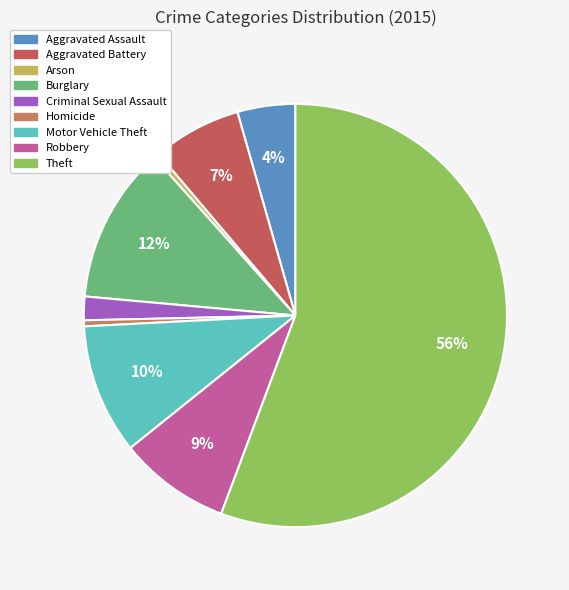

Which slice is the largest?

Theft